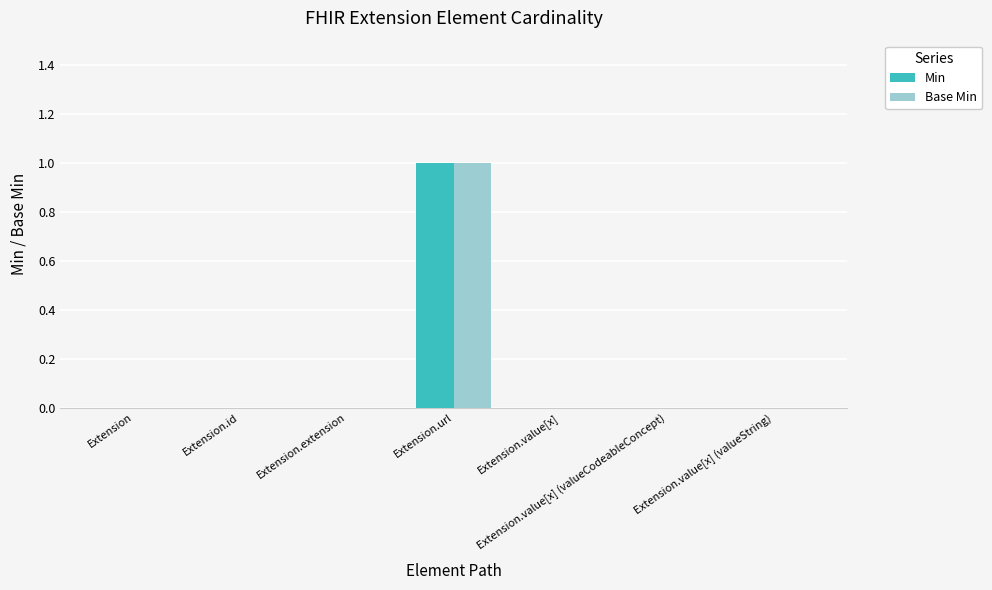

What are all the series names shown in the legend?

Min, Base Min